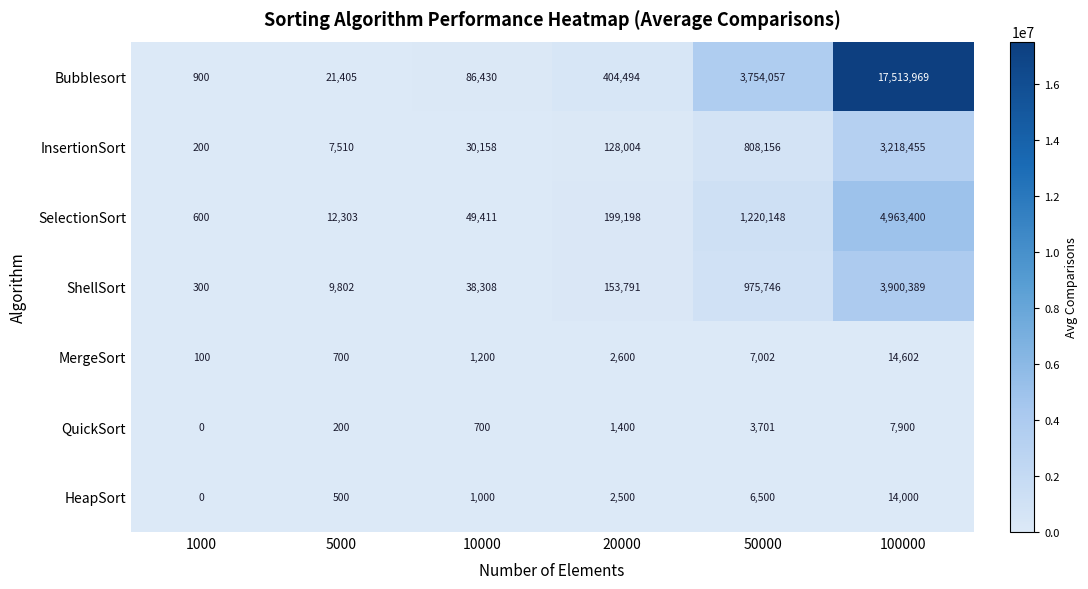

Count the number of categories in the chart.

6